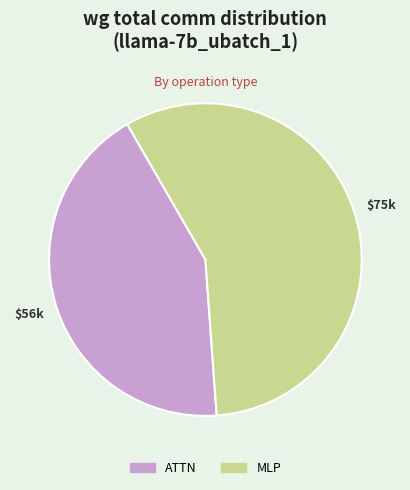

True or false: ATTN accounts for 51% of the total.

False